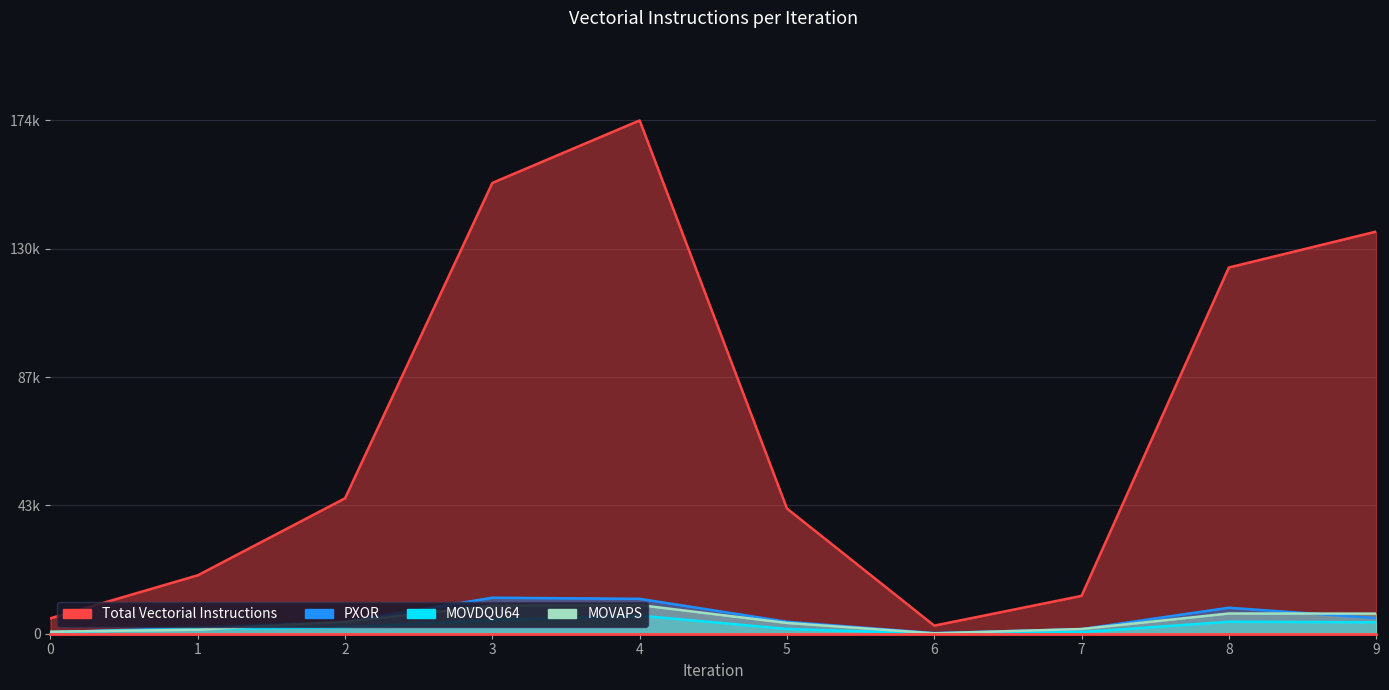

Which label corresponds to the smallest value in the chart?

6